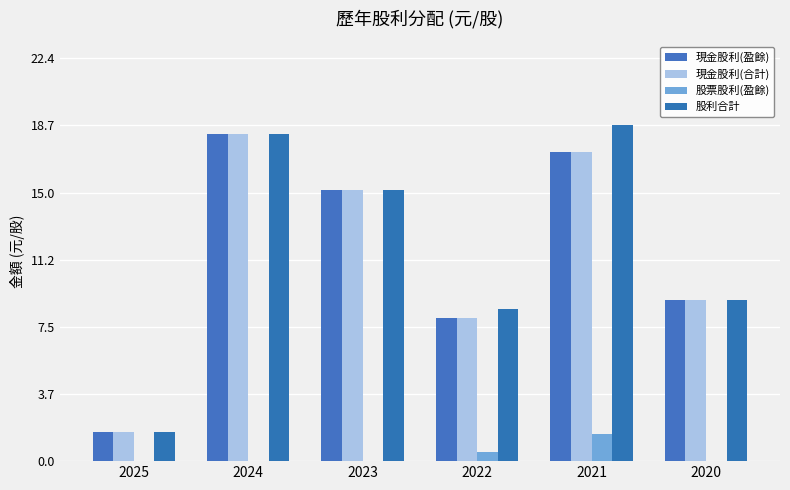

At how many categories does at least one series exceed 13?

3